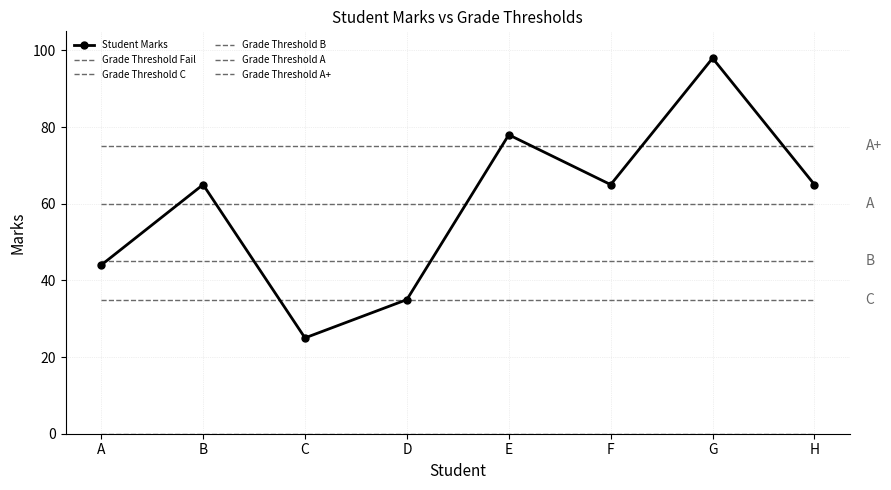

Where is the first local maximum for Student Marks?

B